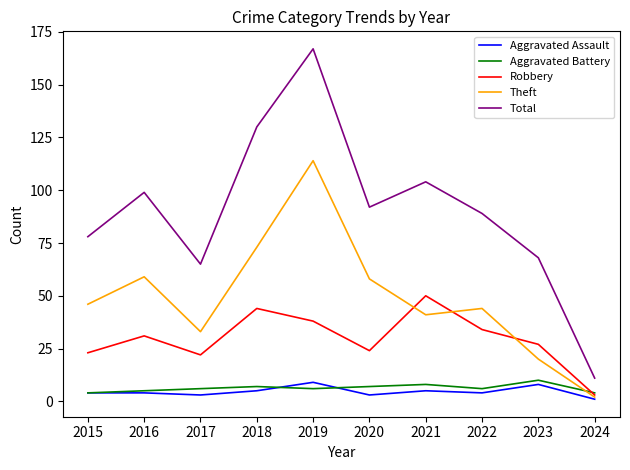

True or false: Total and Aggravated Assault cross at least once.

False